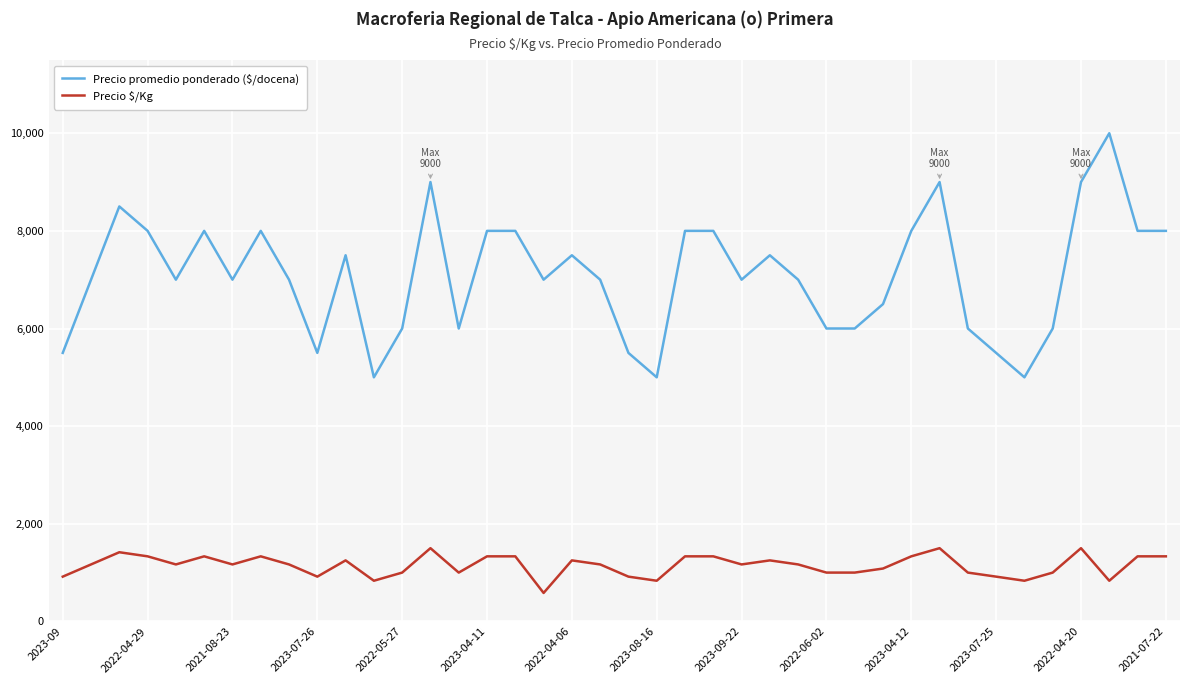

What is the difference between the maximum and minimum values in the Precio $/Kg series?

917